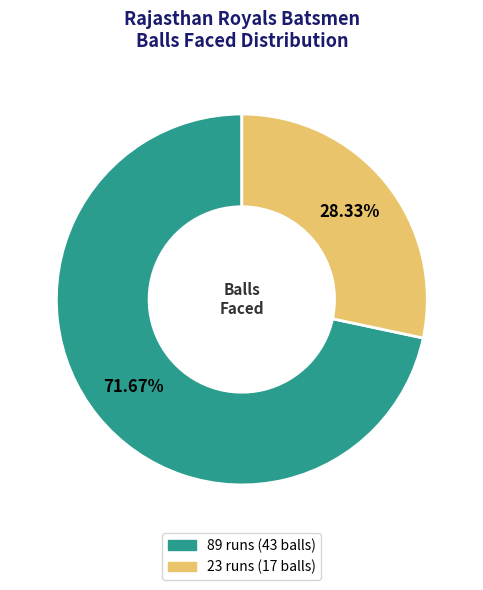

Combined, what portion of the pie is 23 runs and 89 runs?

100.0%